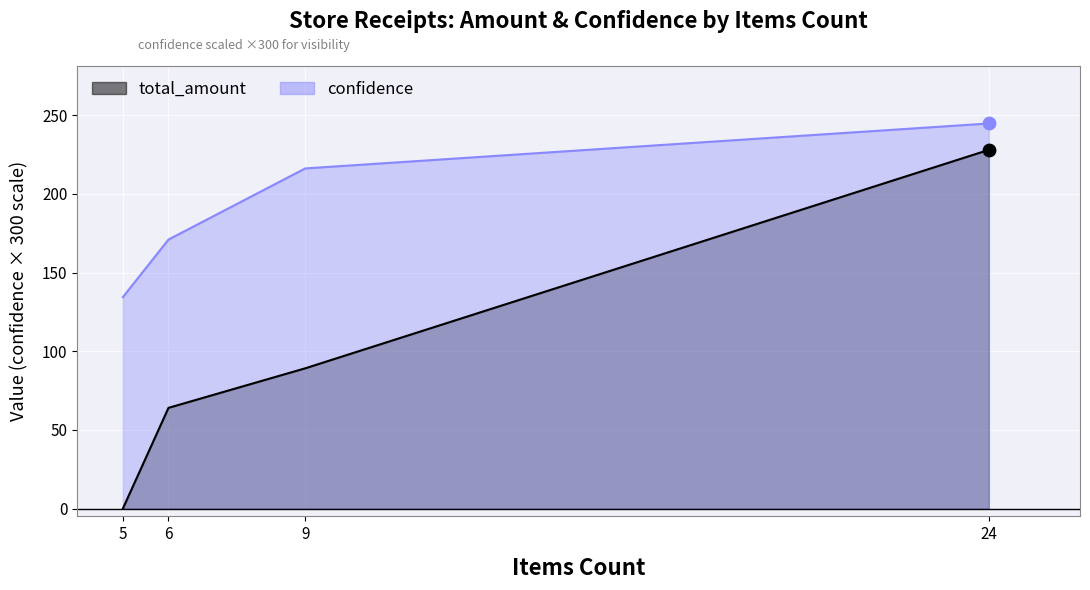

Which series contains the lowest Y value?

total_amount